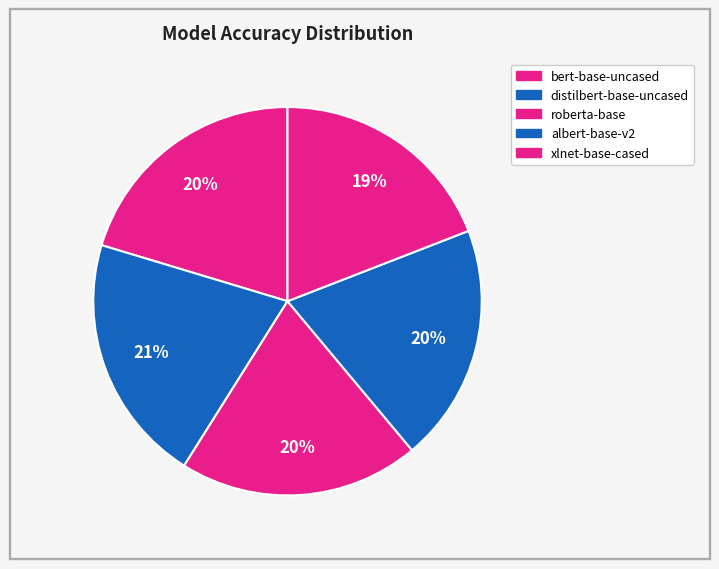

Which category has the smallest portion of the pie?

xlnet-base-cased